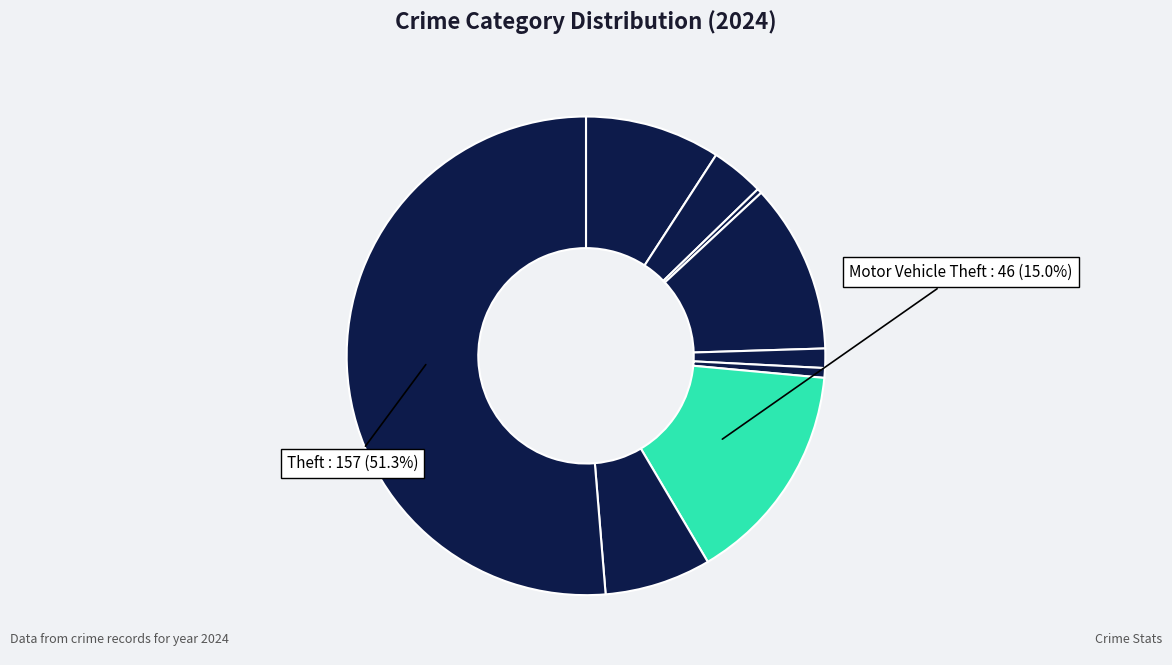

Which slice is the smallest?

Arson